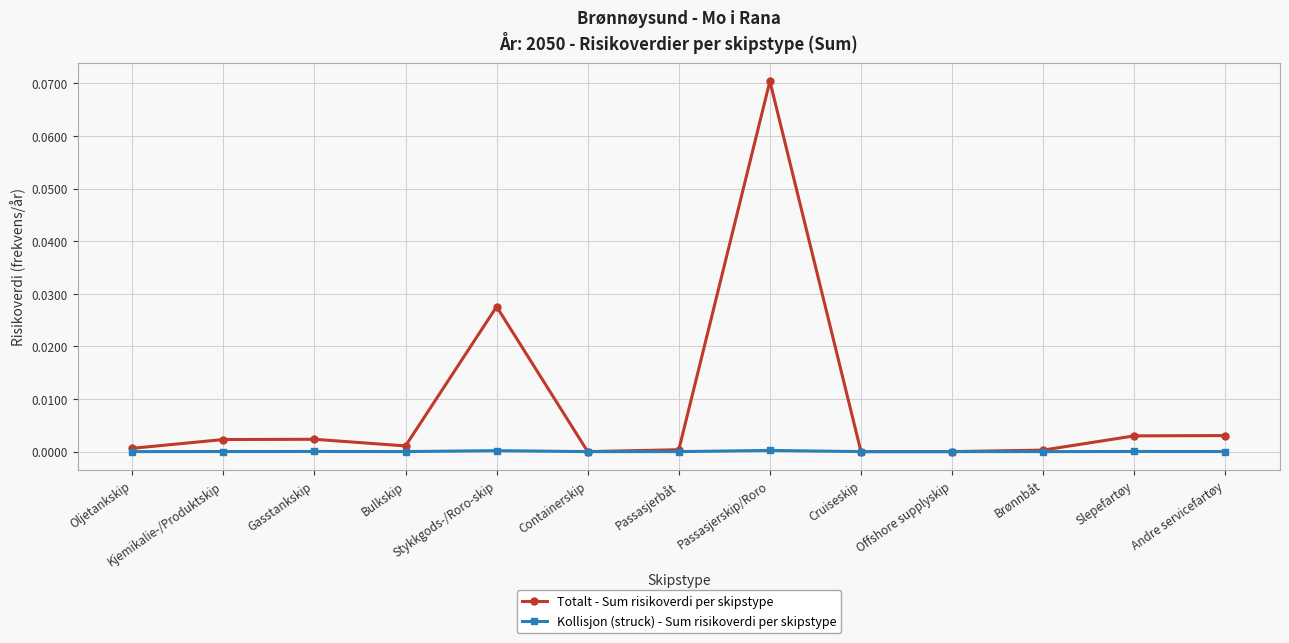

True or false: Kollisjon (struck) - Sum risikoverdi per skipstype has more than 0 interior local peaks.

True